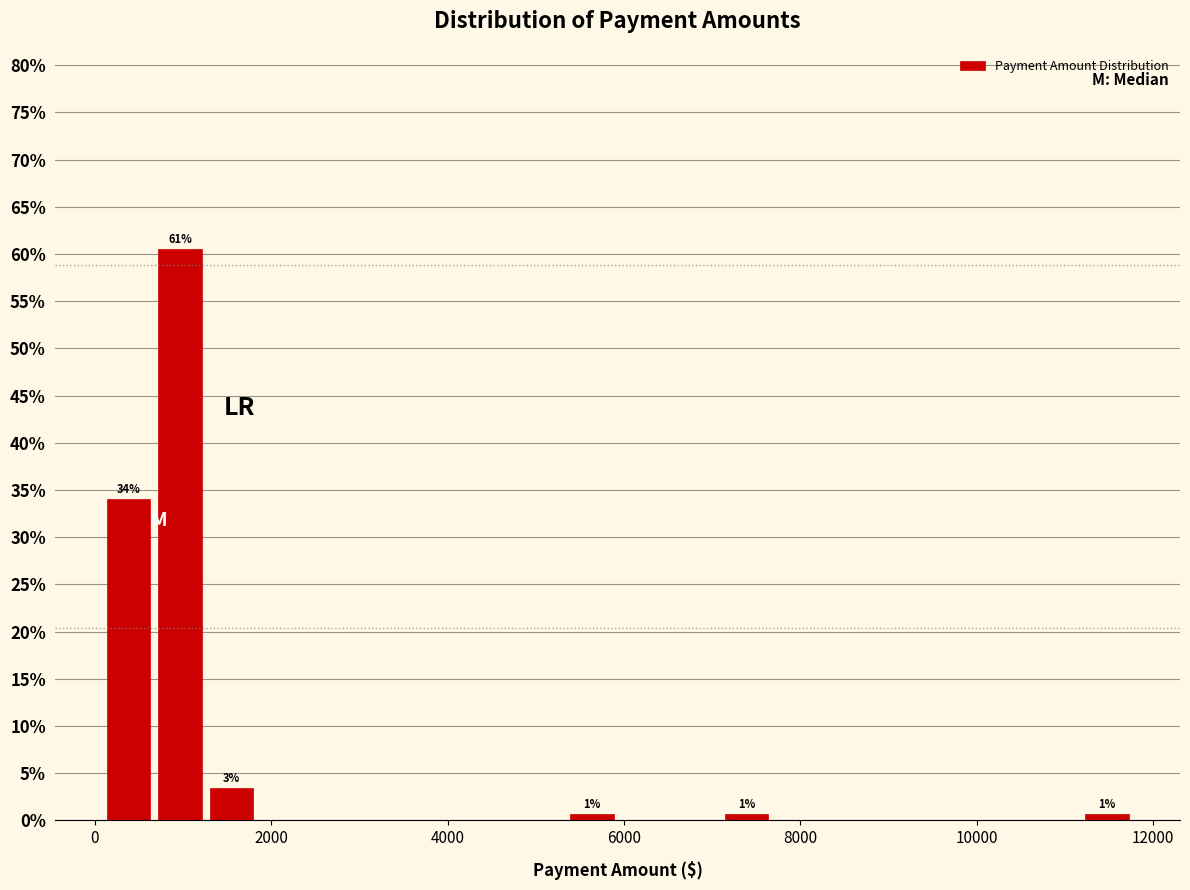

Around what value on the x-axis is the tallest bar? Give the approximate position of its centre, as read against the axis.

1000